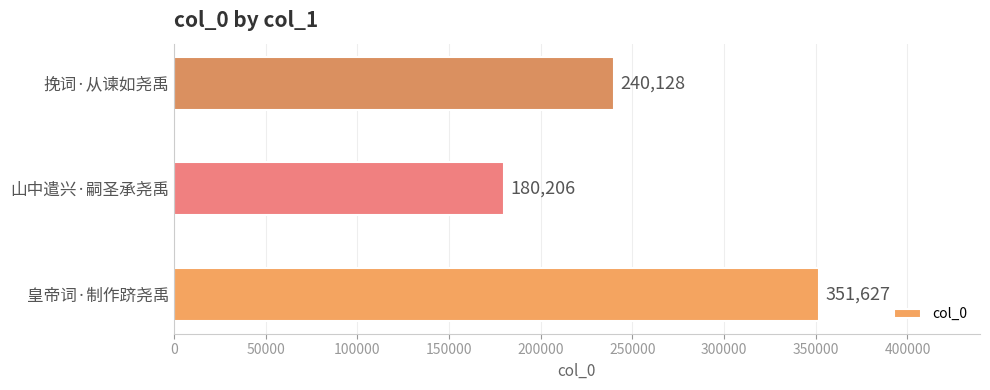

Reading top to bottom, list all the values displayed in this chart.

240128	180206	351627